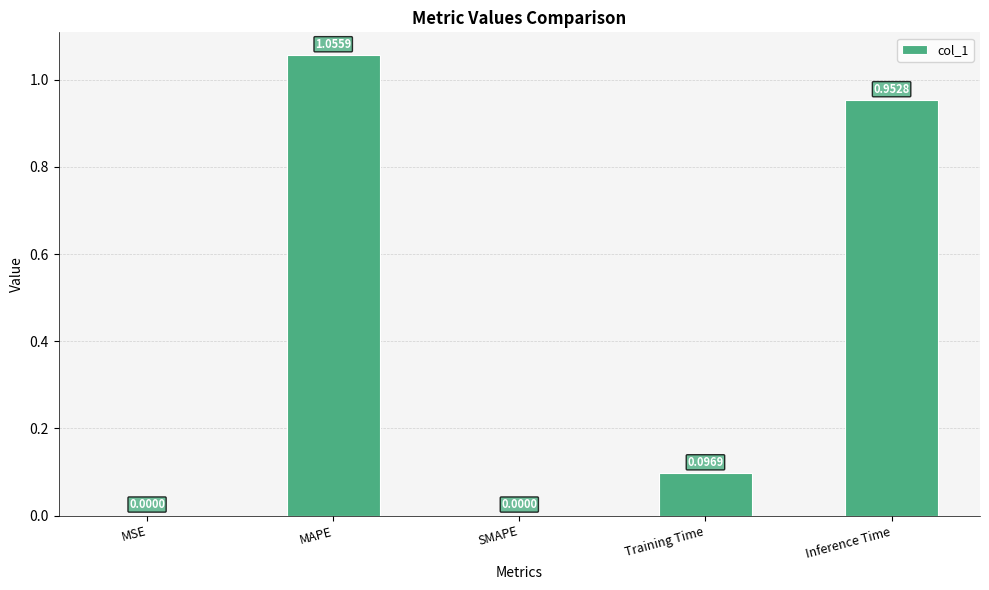

Between Training Time and Inference Time, which is larger?

Inference Time